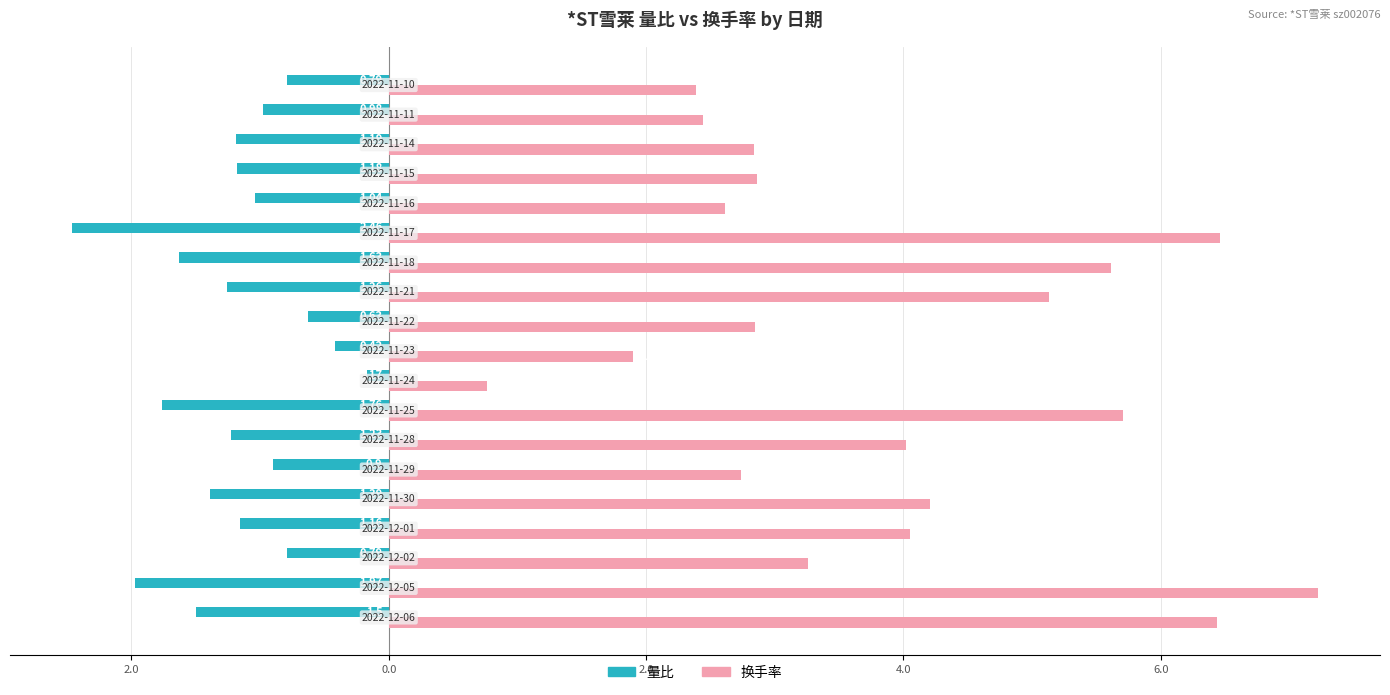

What are all the series names shown in the legend?

量比, 换手率